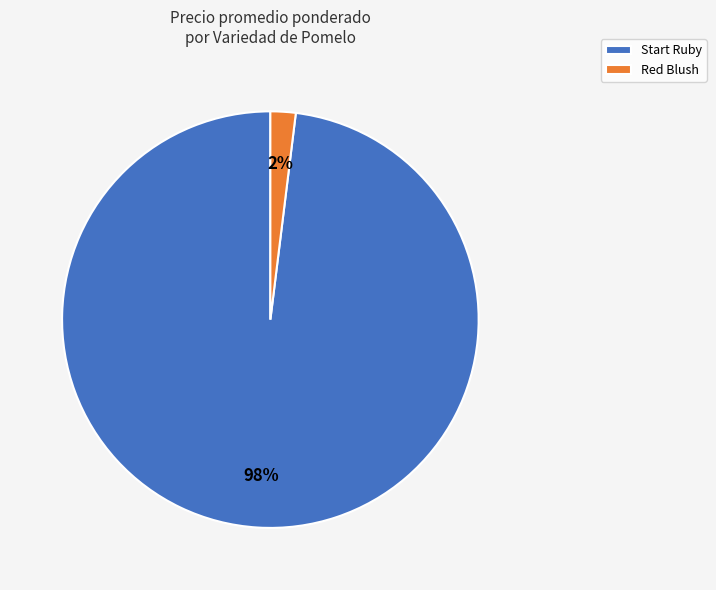

How many slices are in this pie chart?

2